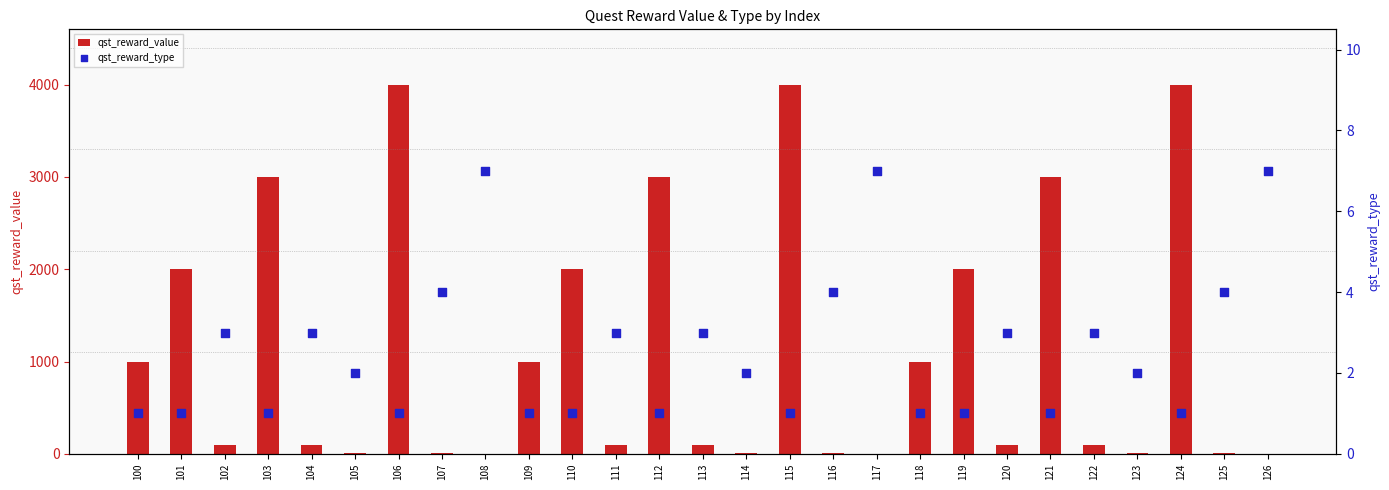

Is the value of qst_reward_value at 124 greater than the value of qst_reward_type at 102?

Yes